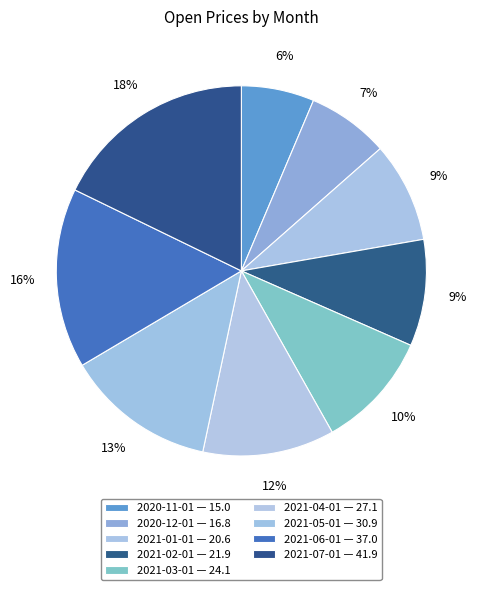

Count the number of slices in the pie.

9